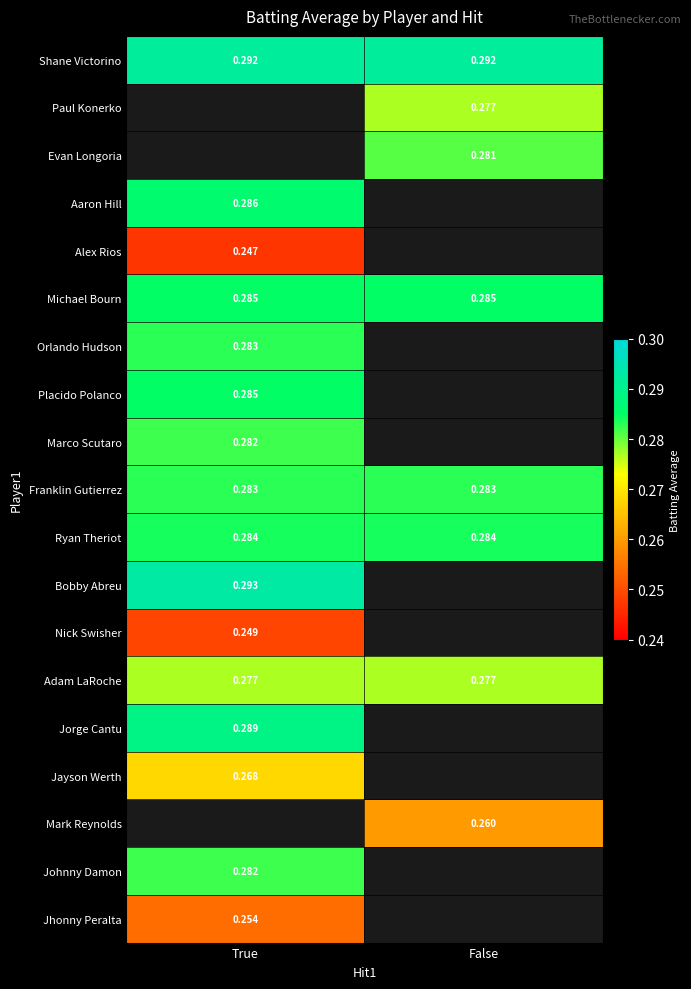

How many positive values does the Mark Reynolds series have?

1